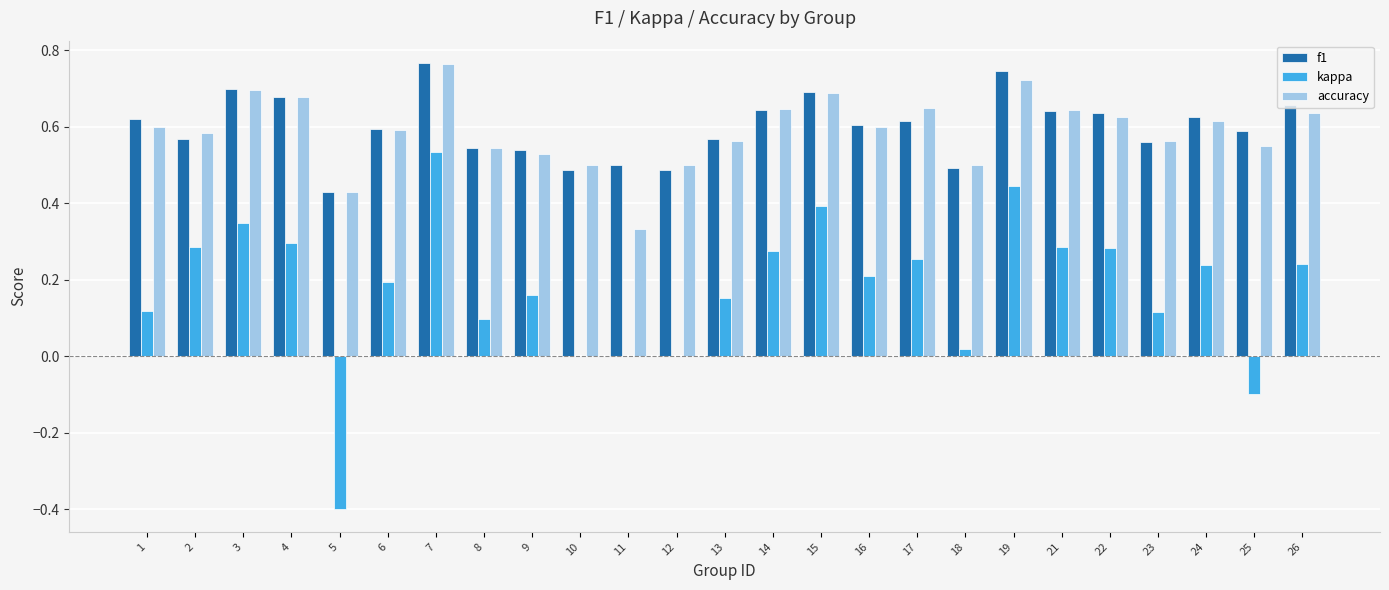

Count the number of data series in this chart.

3